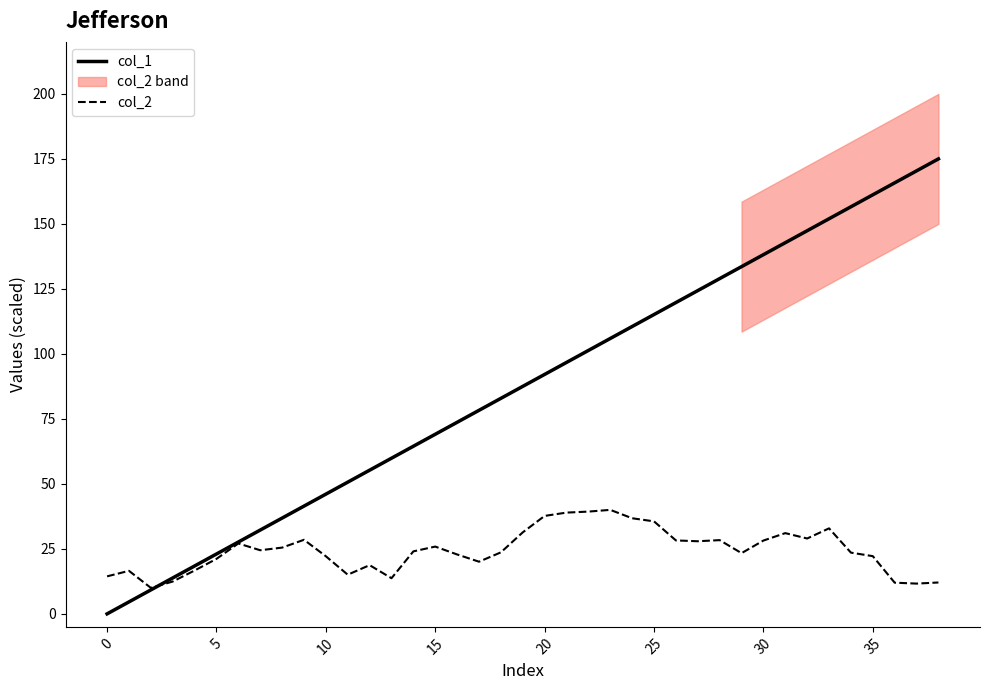

What is the value of the col_1 point at the 22nd from the left?

96.7